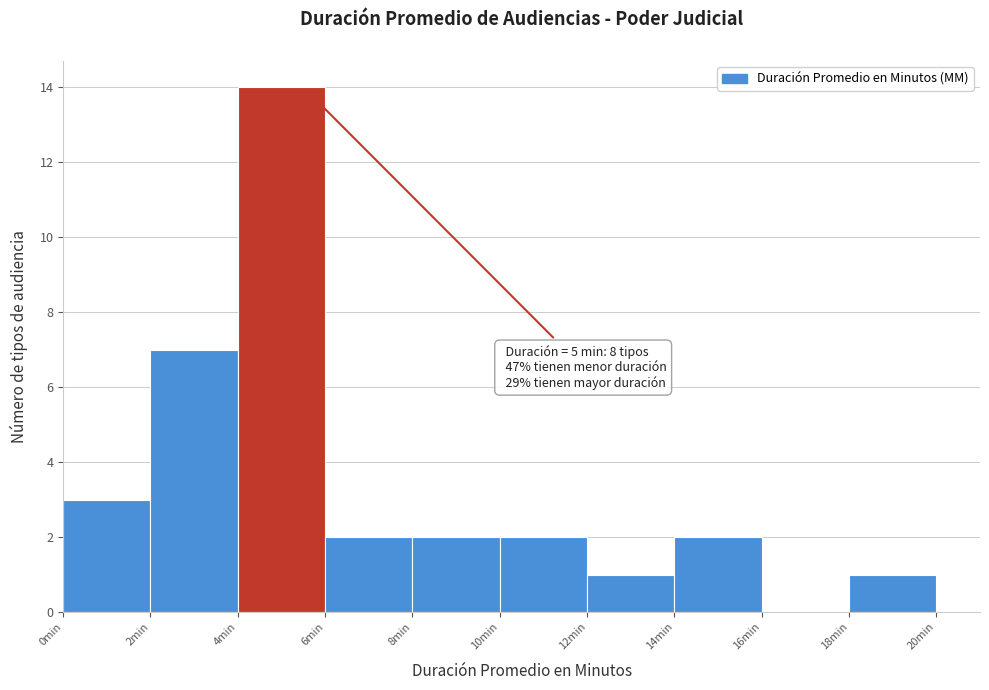

Over which range of the x-axis is the bar tallest?

4 to 6